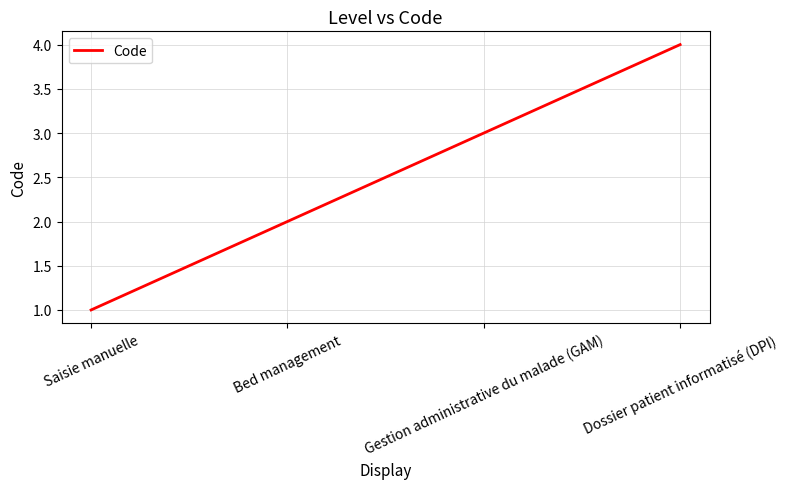

True or false: there are more than 1 points higher than both neighbors.

False